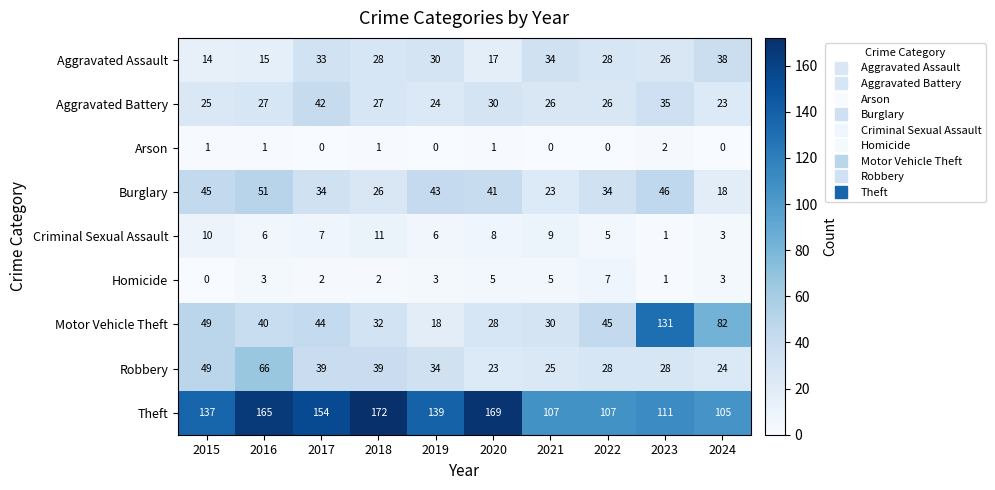

At which category is the sum across all series the highest?

2023